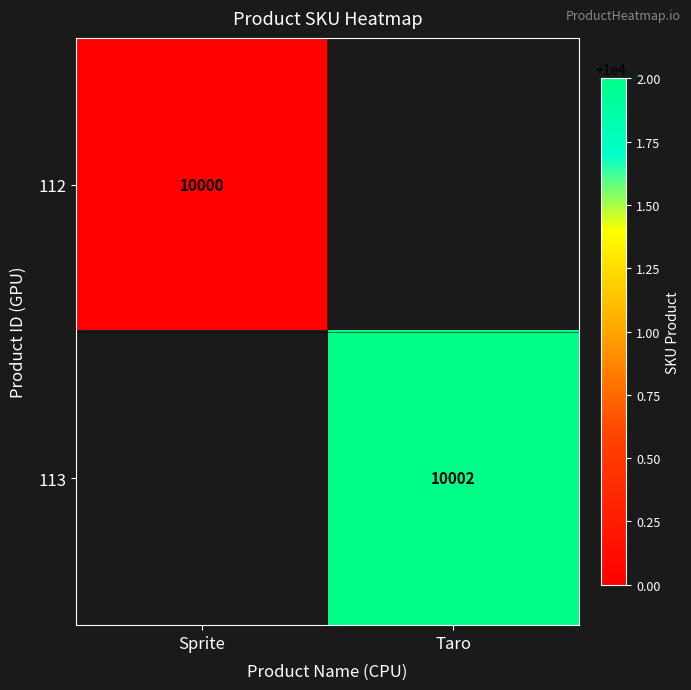

Is it true that 113 equals 17129 at Taro?

False